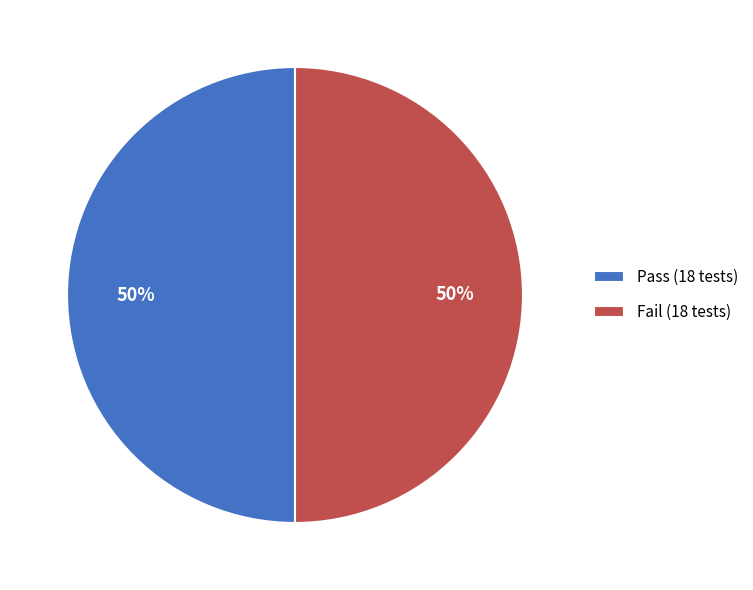

Count the number of slices in the pie.

2